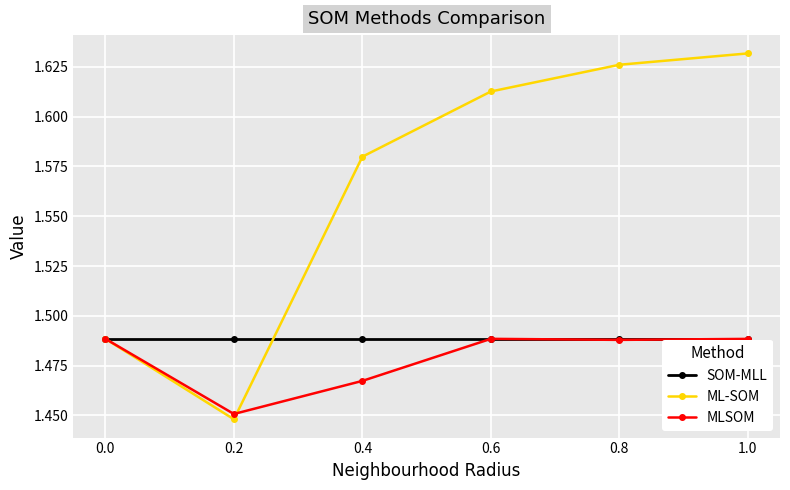

List the labels in order of ML-SOM value, largest first.

1.0, 0.8, 0.6, 0.4, 0.0, 0.2